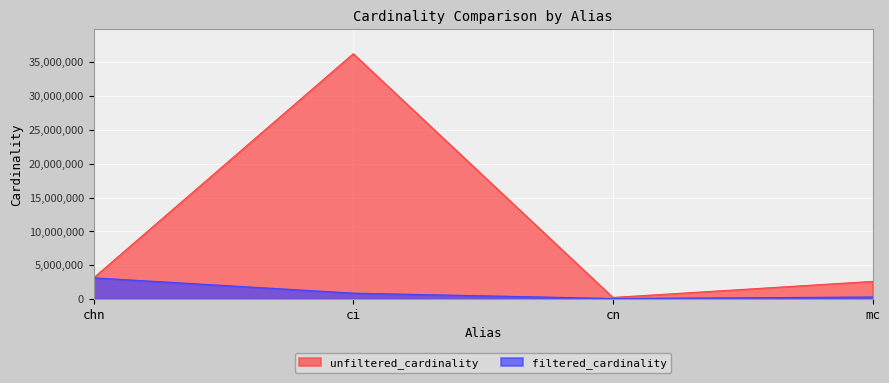

Between cn and chn, which is larger?

chn